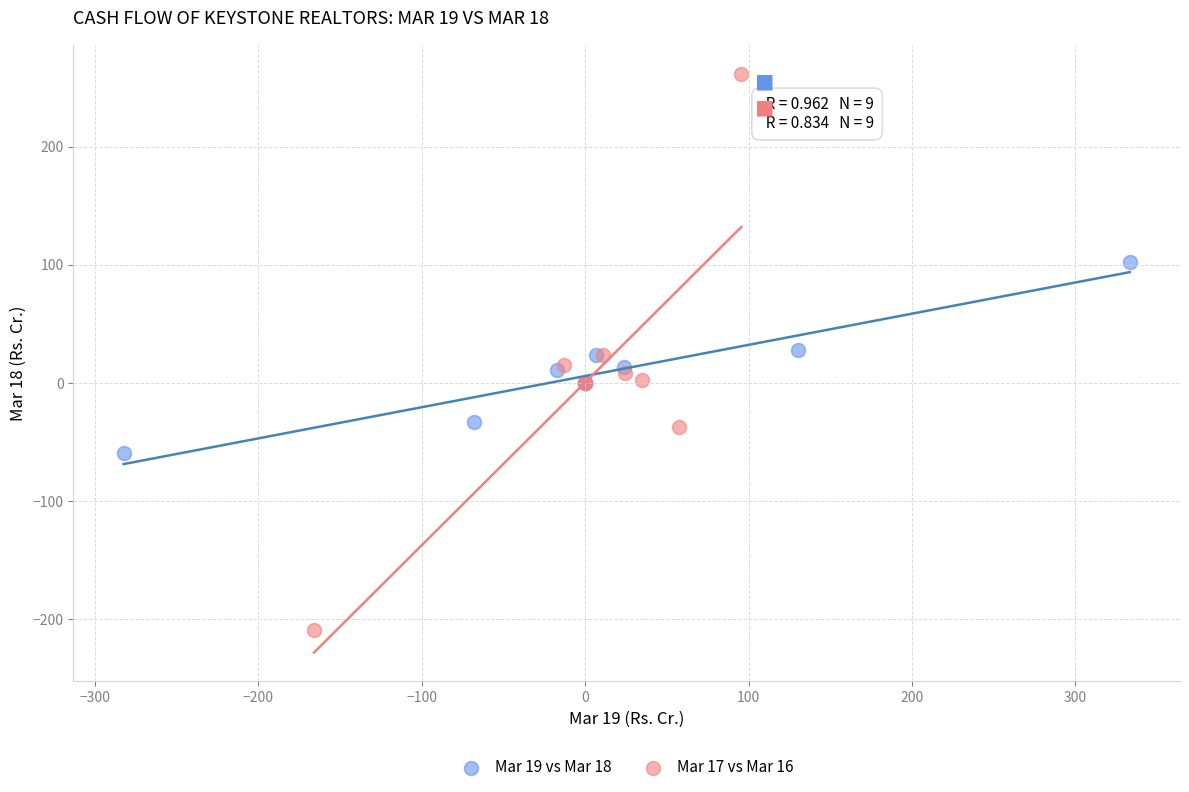

Which series has the largest Y range (max minus min)?

Mar 17 vs Mar 16